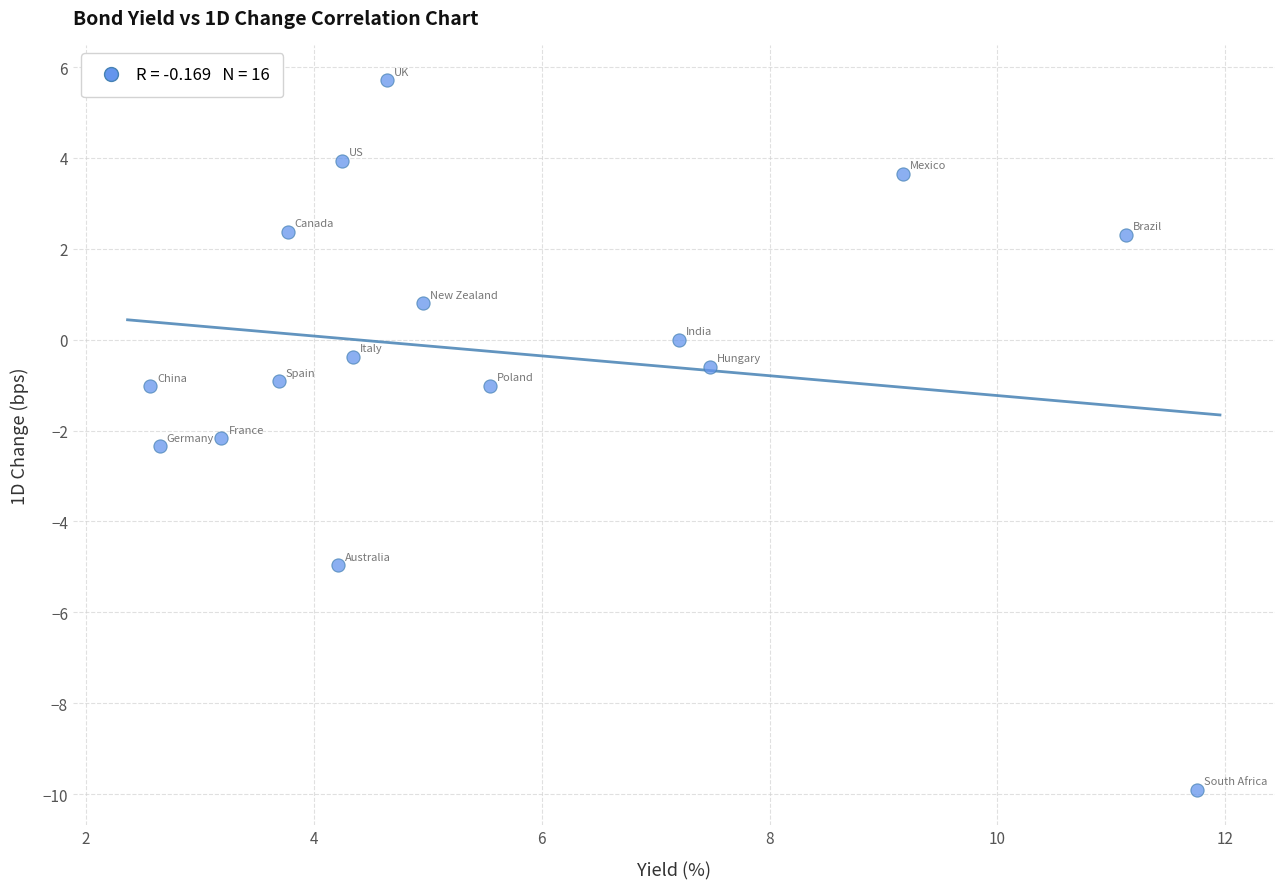

What is the range of X values (max minus min)?

9.2